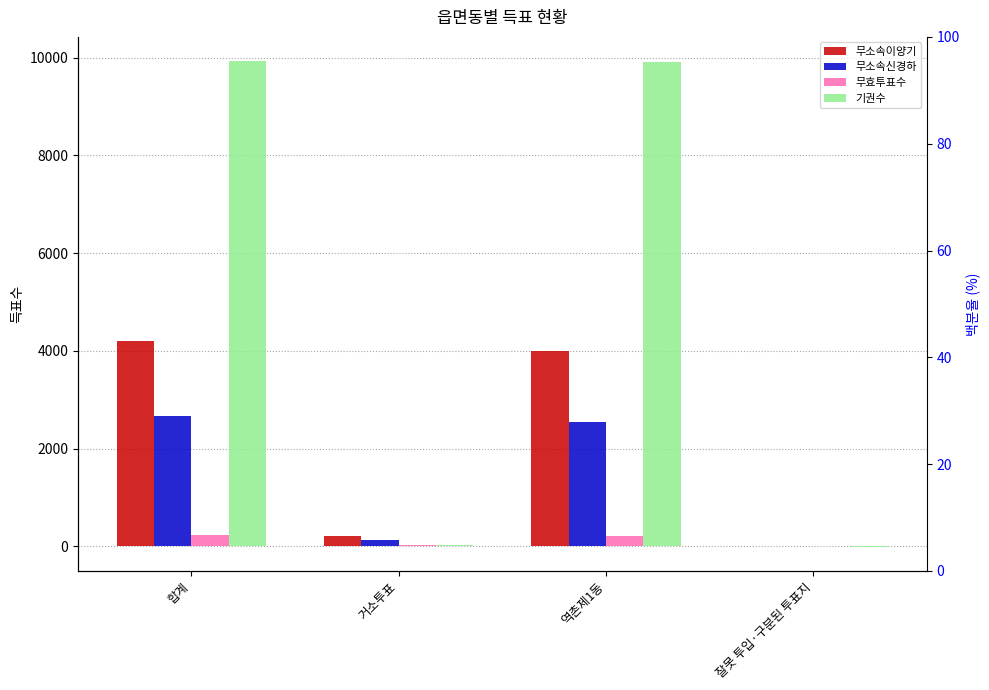

List the series in order of their peak value, lowest first.

무효투표수, 무소속신경하, 무소속이양기, 기권수